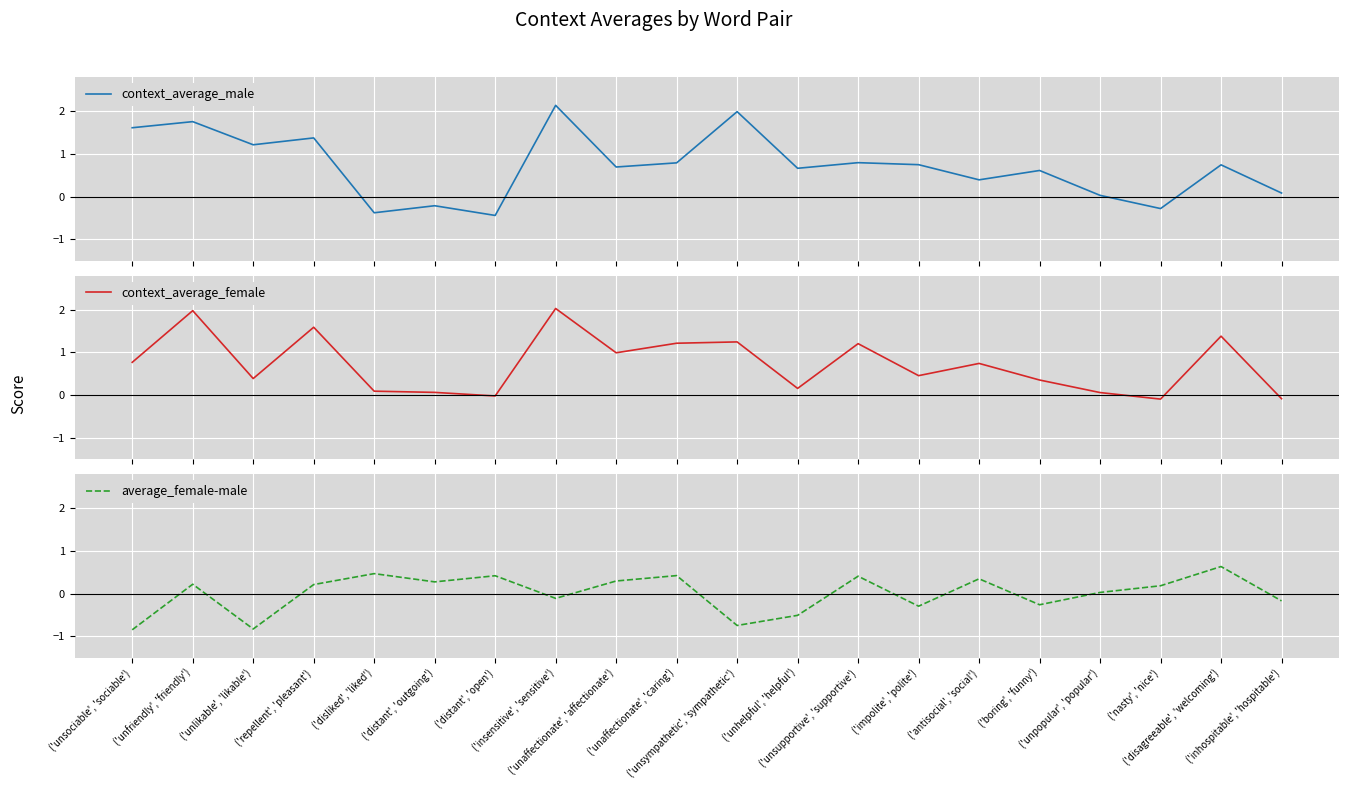

What is the difference between the highest and lowest values at ('unlikable', 'likable')?

2.0